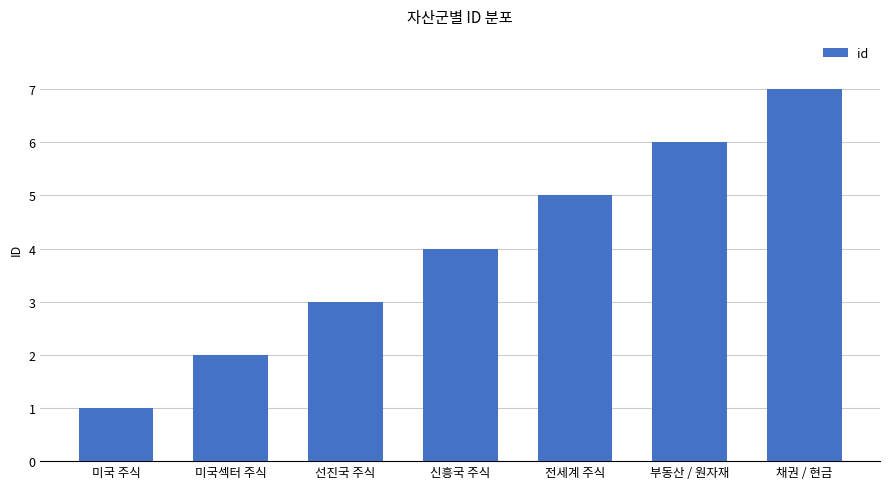

Read the value at 신흥국 주식.

4